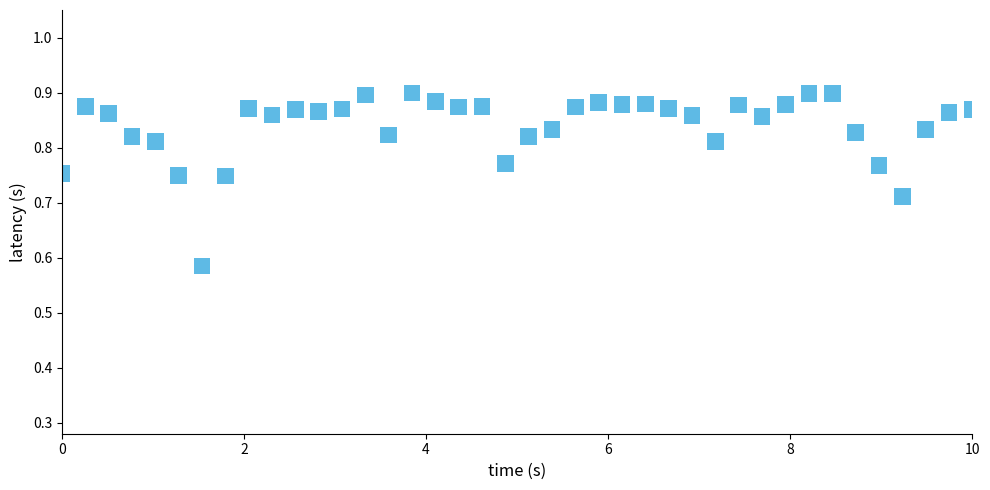

What is the range of Y values (max minus min)?

0.3